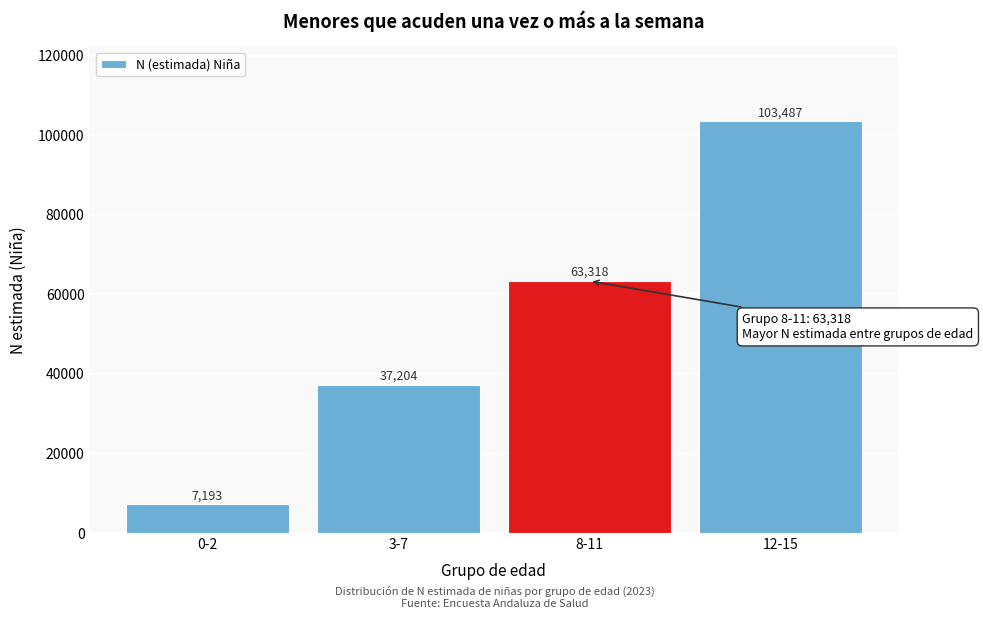

Reading right to left, transcribe all the data shown in this chart.

103487	63318	37204	7193